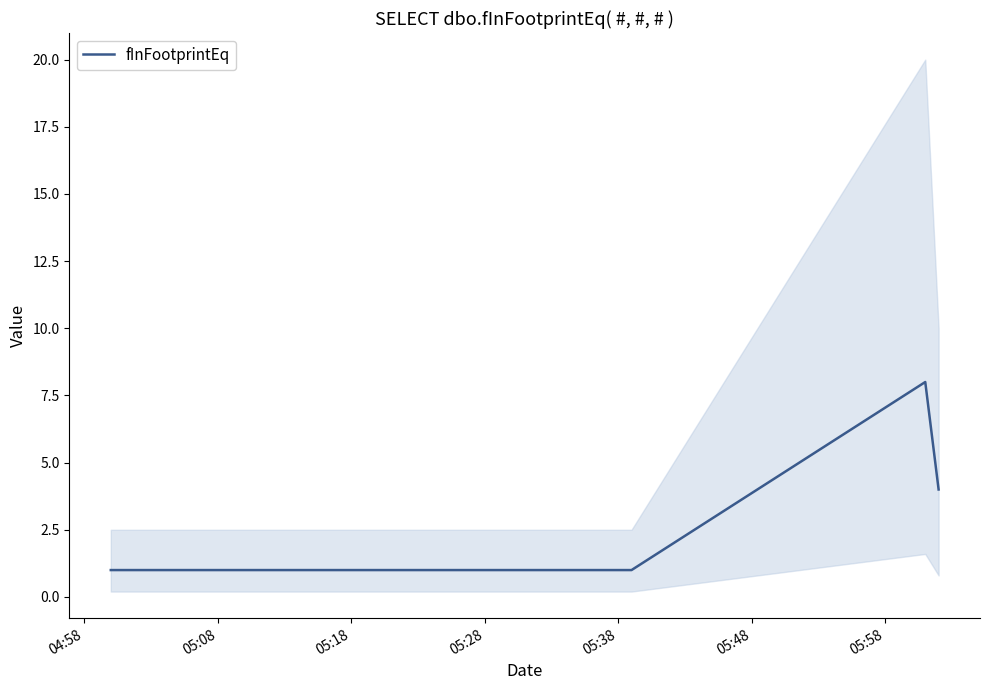

True or false: the data shows 13 at 05:58.

False